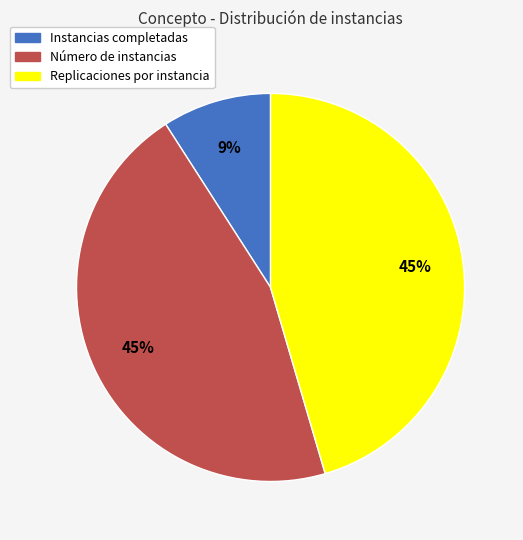

To the nearest percent, what is the average slice percentage?

33%